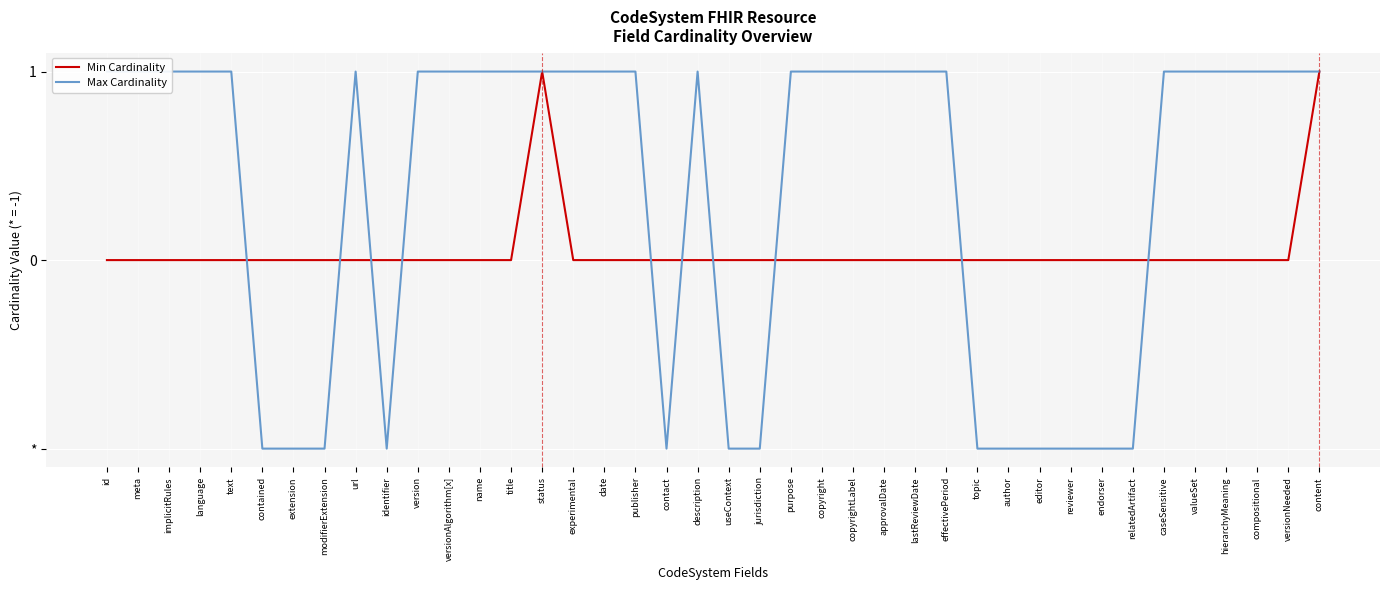

The value of Min Cardinality at versionNeeded is 0. True or false?

True